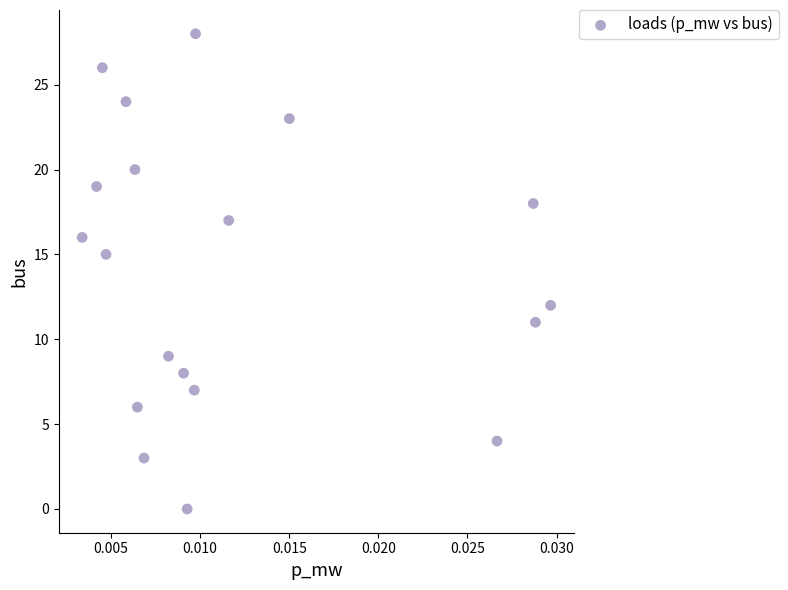

What Y value in the scatter plot is closest to 14?

15